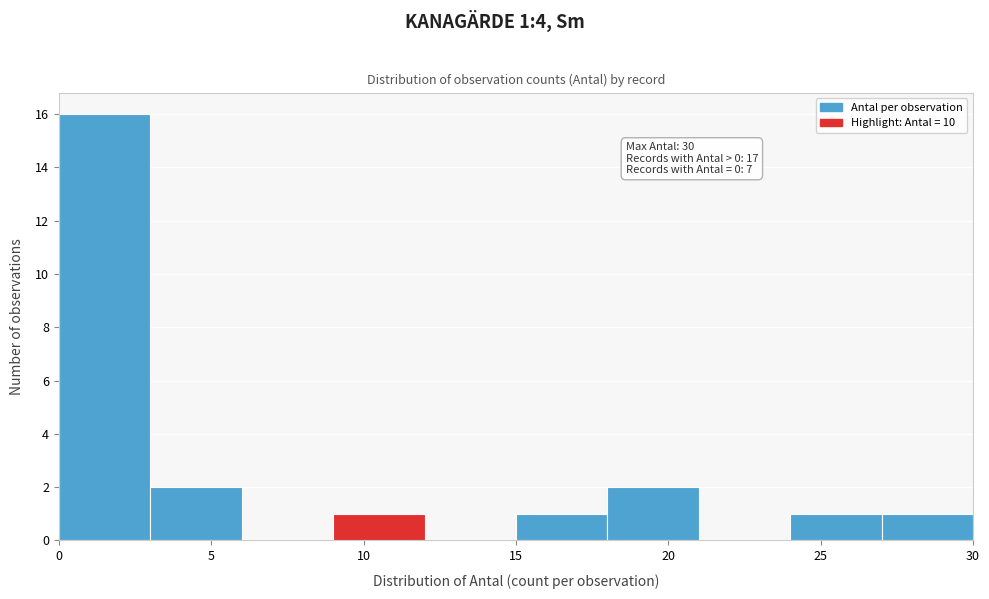

Over which range of the x-axis is the bar tallest?

0 to 3